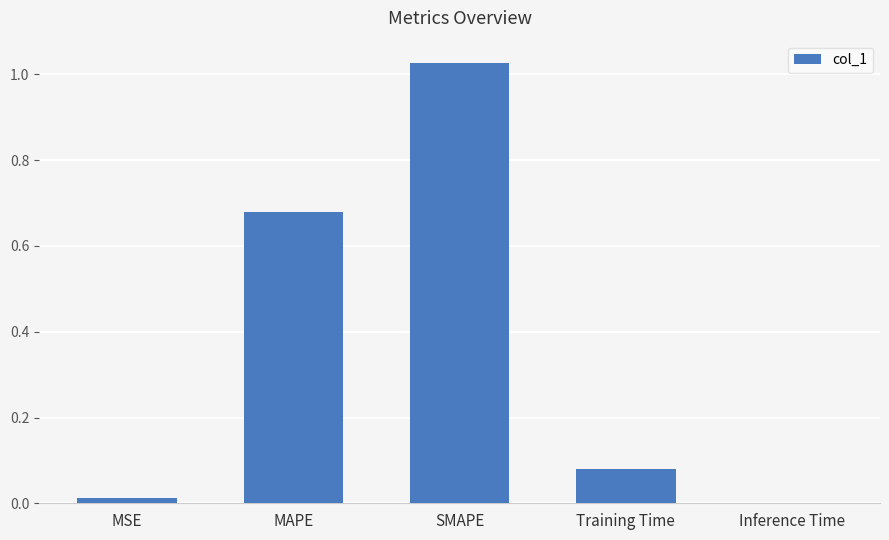

True or false: the data shows 0.0 at MSE.

True